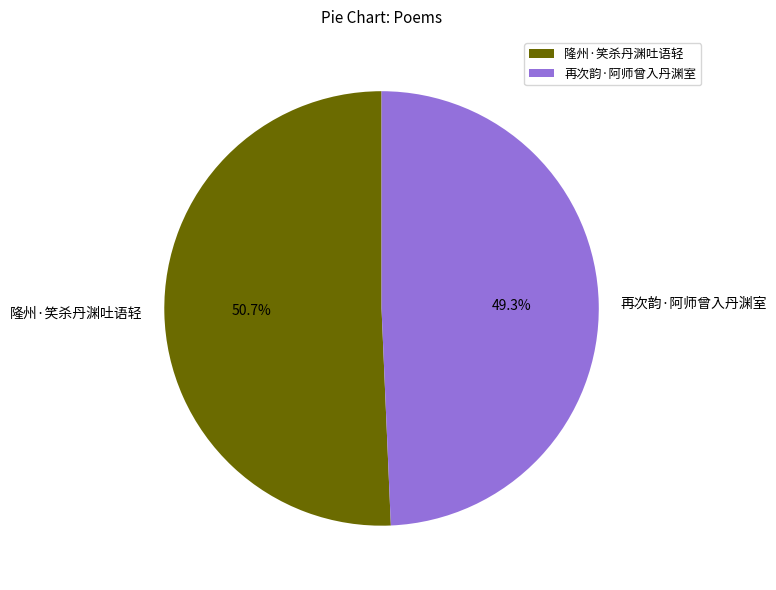

What percentage is the 隆州·笑杀丹渊吐语轻 slice, to the nearest percent?

51%